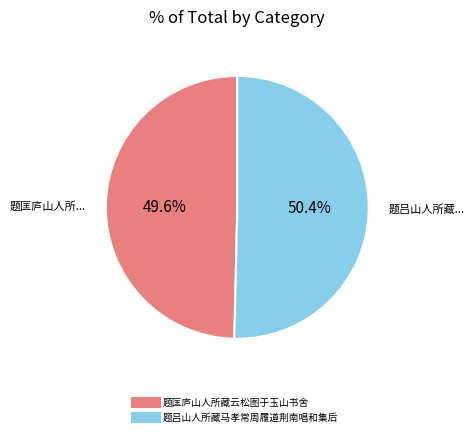

Rank the categories by value from lowest to highest.

题匡庐山人所藏云松图于玉山书舍, 题吕山人所藏马孝常周履道荆南唱和集后